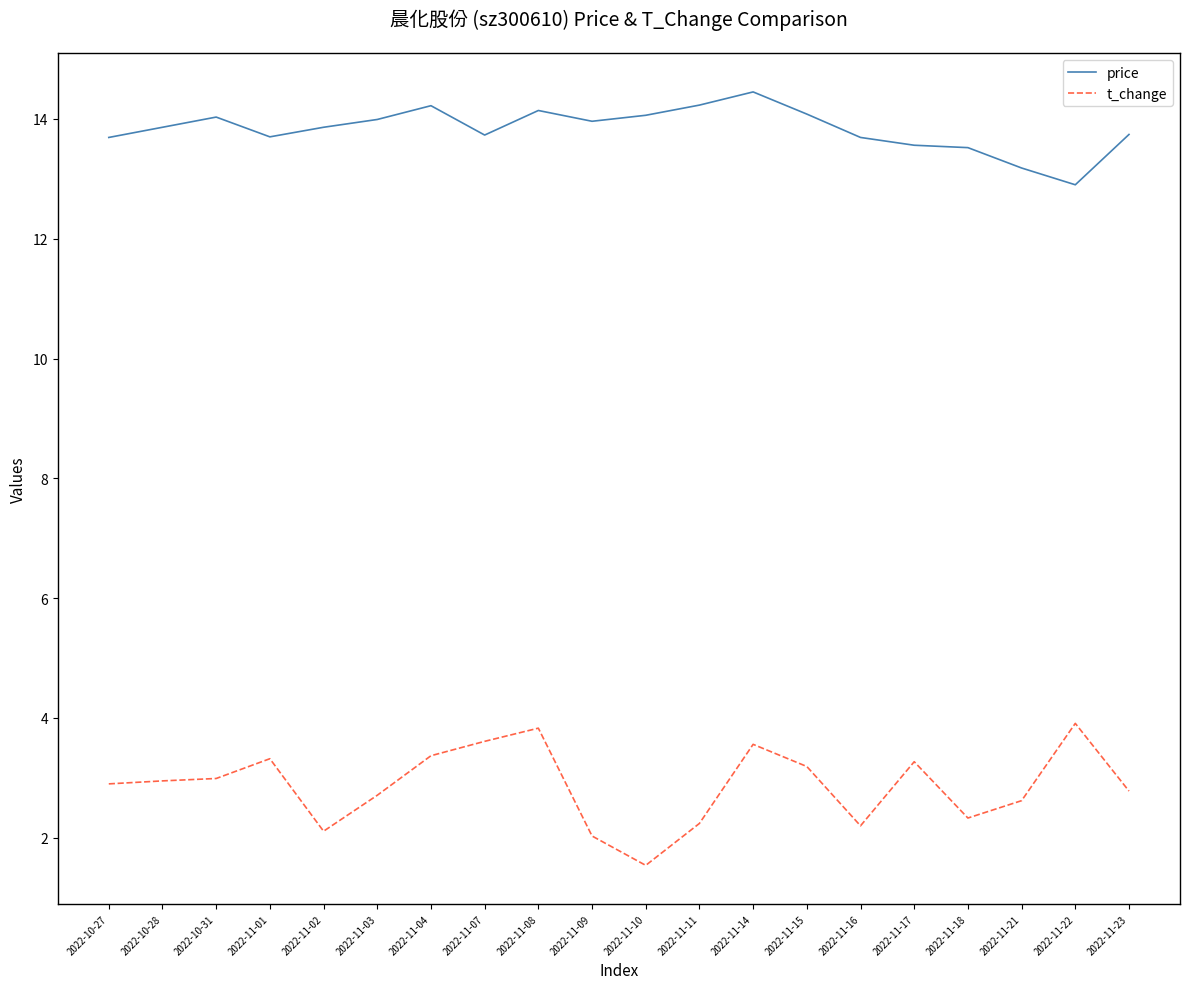

What is the minimum value for price?

12.9